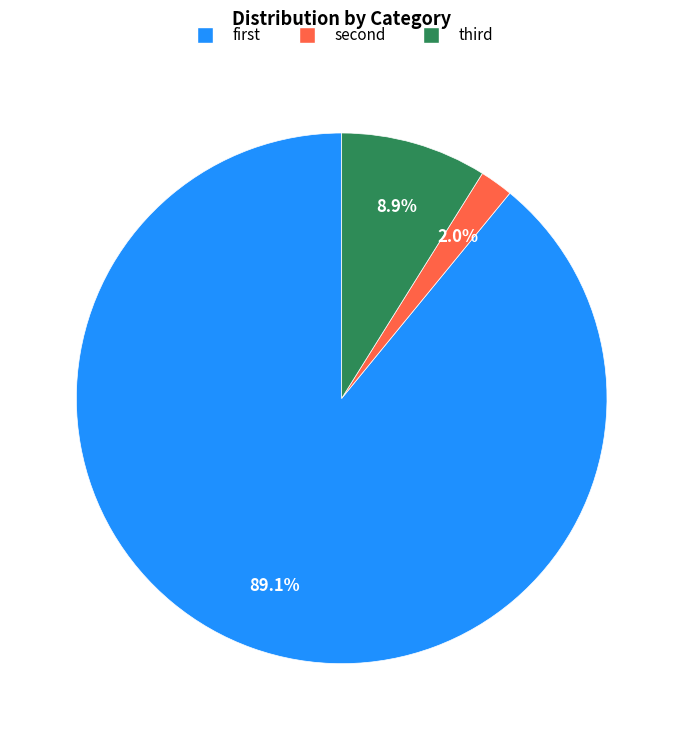

Which category accounts for the majority?

first